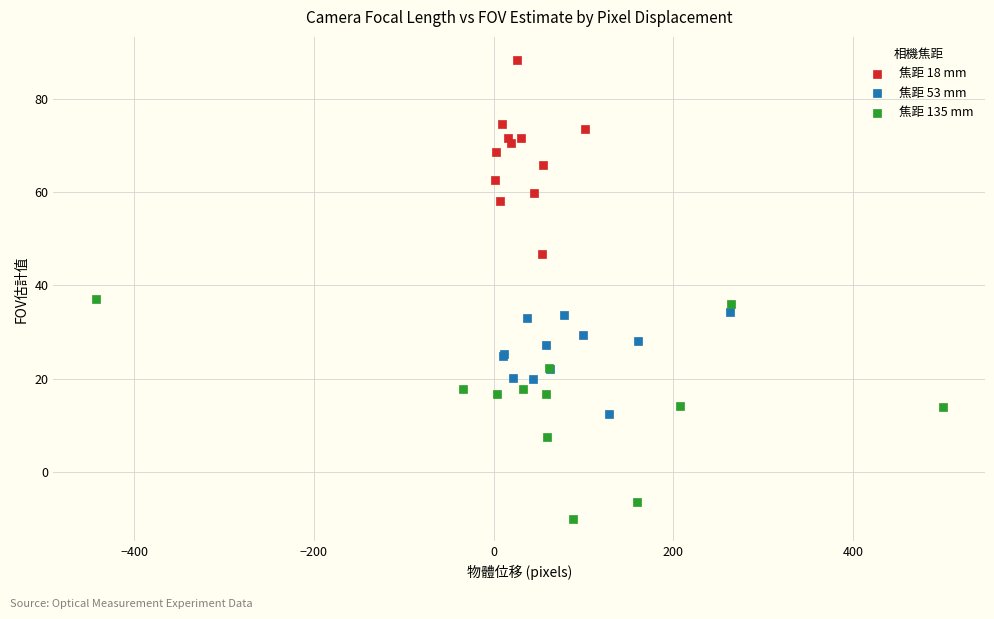

Which series has the widest spread of Y values?

焦距 135 mm